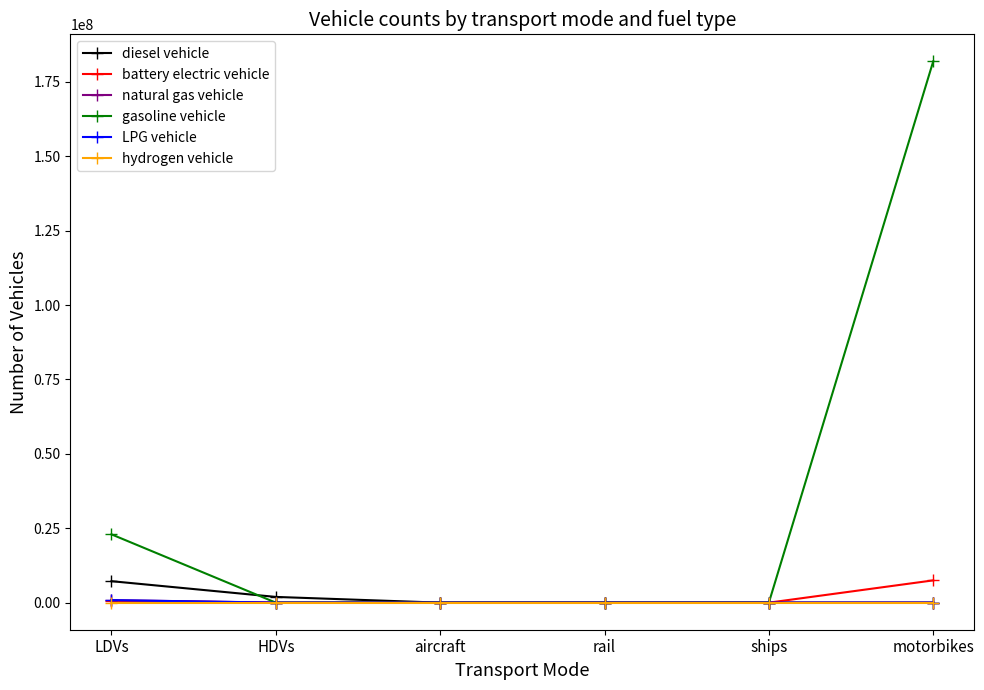

What is the label of the 5th point from the left?

ships